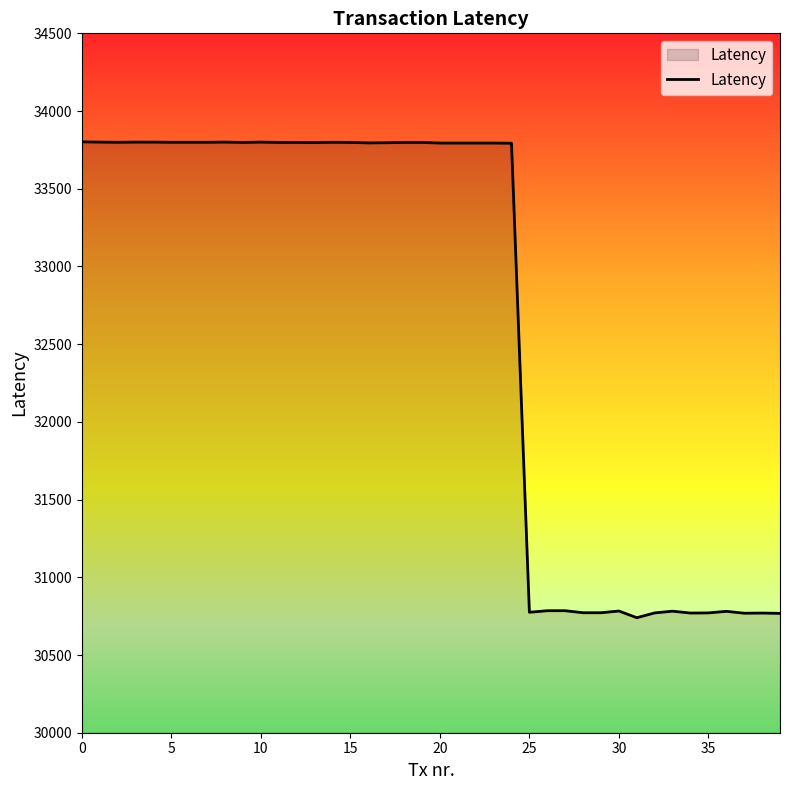

What is the smallest value displayed?

30740